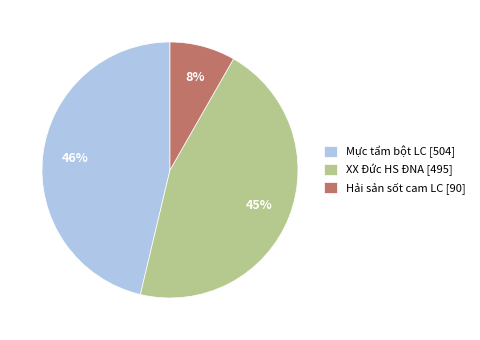

Is there any slice that represents more than half of the pie?

No